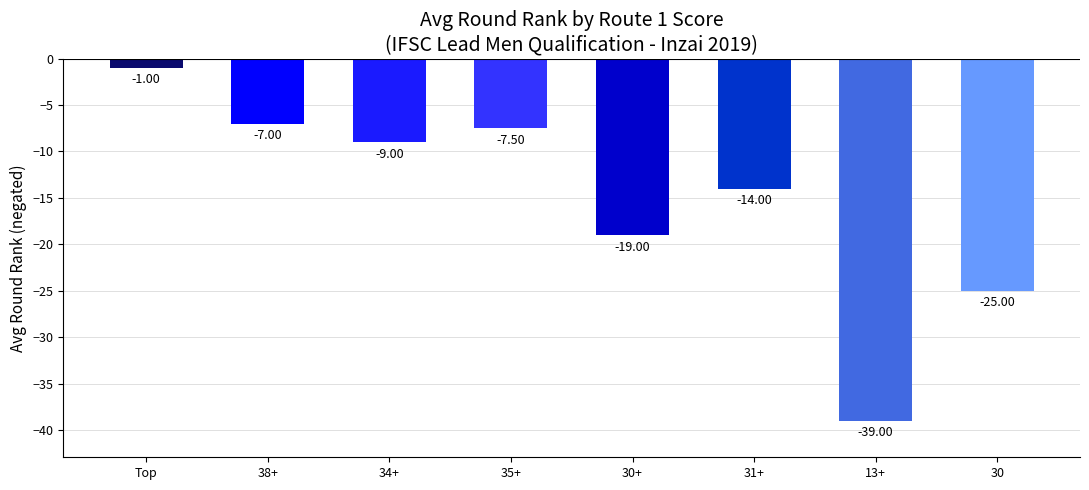

What is the change in value from Top to 38+?

-6.0